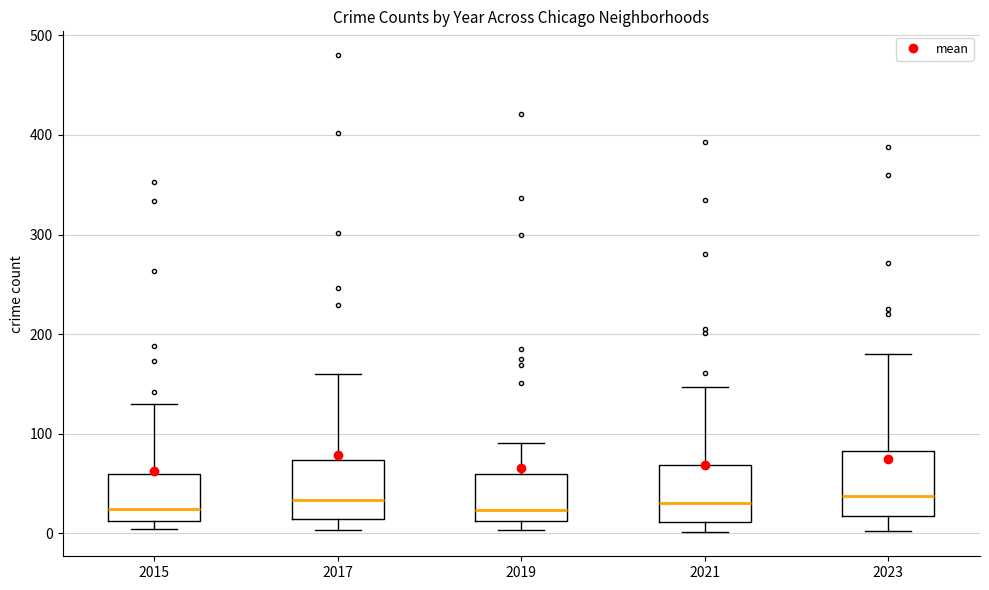

Reading left to right, read every box against the y-axis: the position of its median line, the range the box covers, and the ends of its whiskers. The values are not printed on the chart, so give them approximately, as read against the axis.

2015: median 20, box 10 to 60, whiskers 0 to 130
2017: median 30, box 10 to 70, whiskers 0 to 160
2019: median 20, box 10 to 60, whiskers 0 to 90
2021: median 30, box 10 to 70, whiskers 0 to 150
2023: median 40, box 20 to 80, whiskers 0 to 180